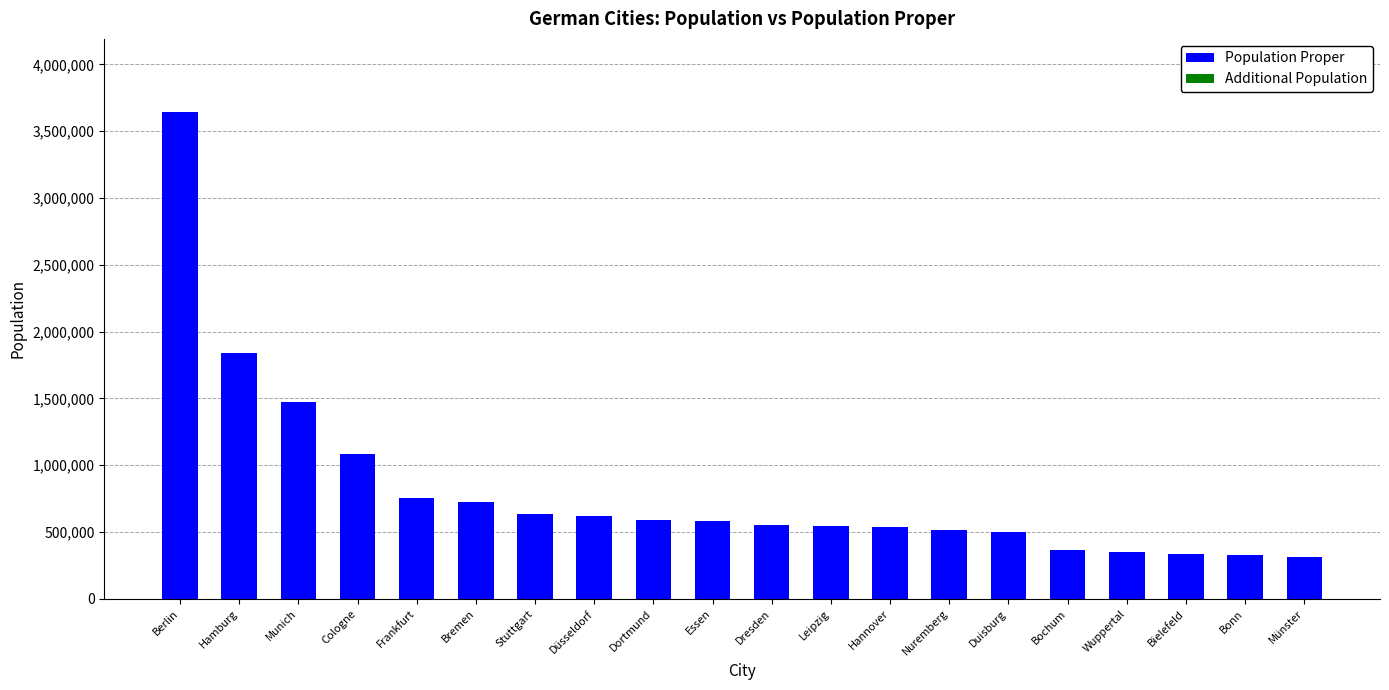

What is the greatest value displayed?

3644826